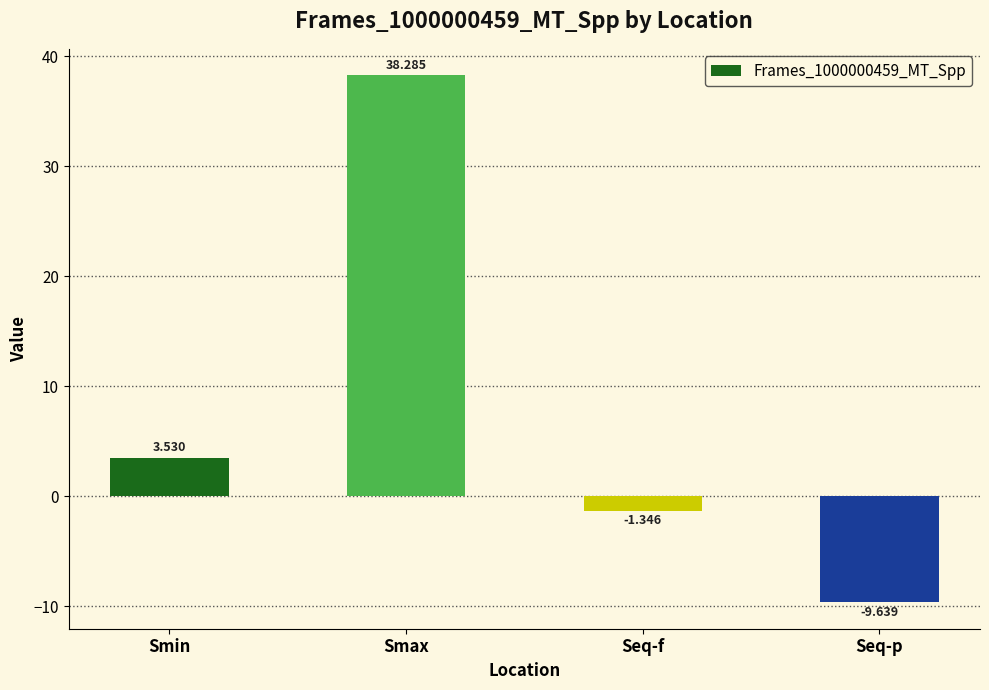

What is the label of the 3rd bar from the right?

Smax